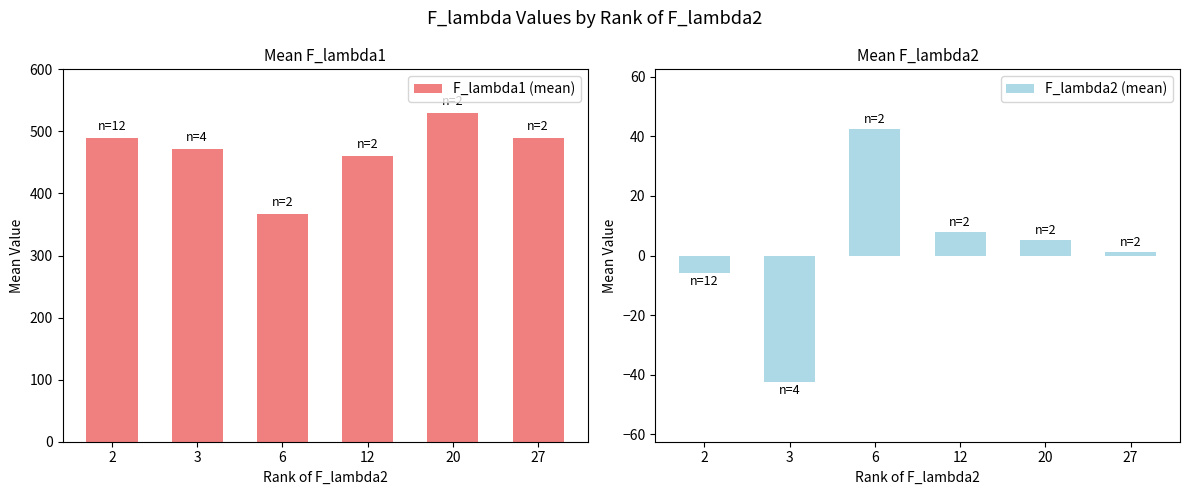

What is the minimum value for F_lambda1 (mean)?

366.9